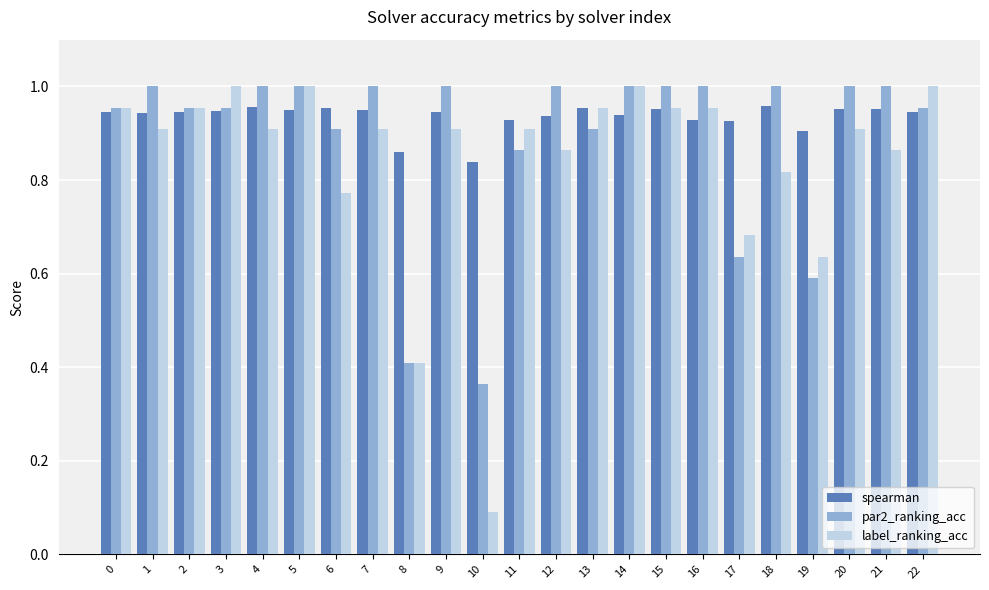

The label_ranking_acc series shows 0.4 at 4. True or false?

False